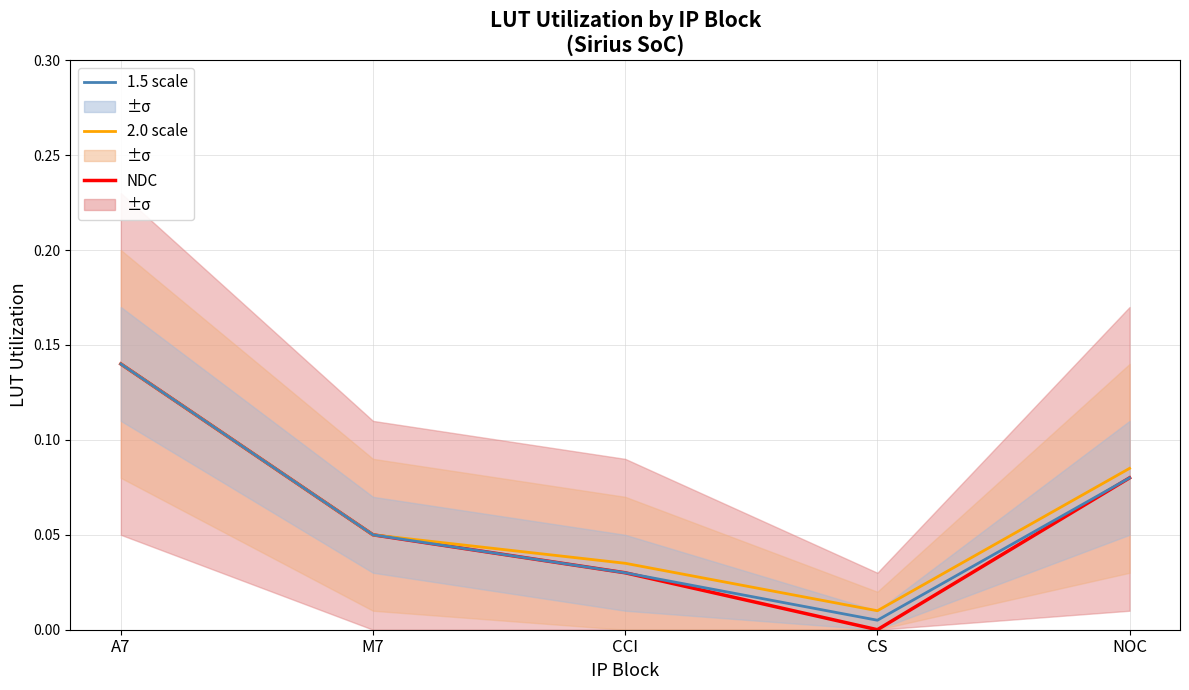

At which category is the sum across all series the highest?

A7